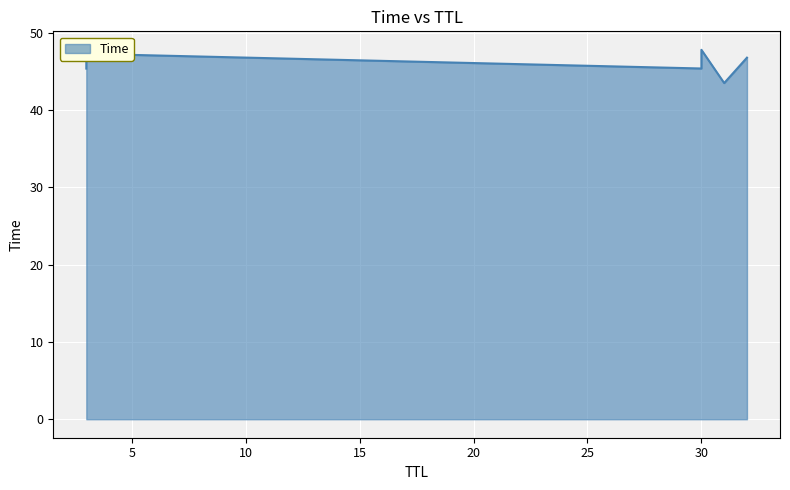

Is it true that the value at 31 is 43.5?

True